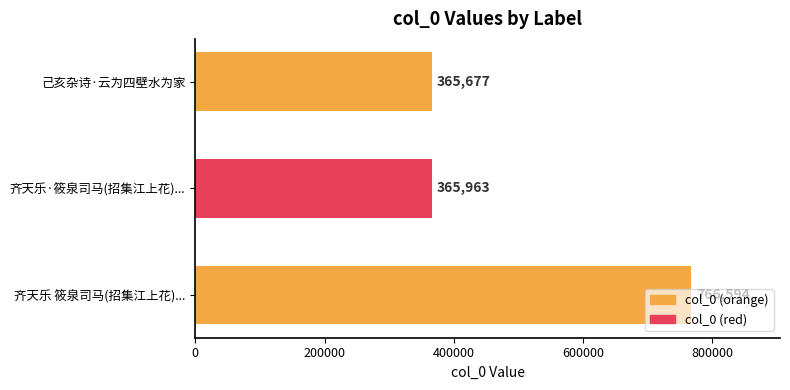

What is the value of the 1st bar from the top?

365677